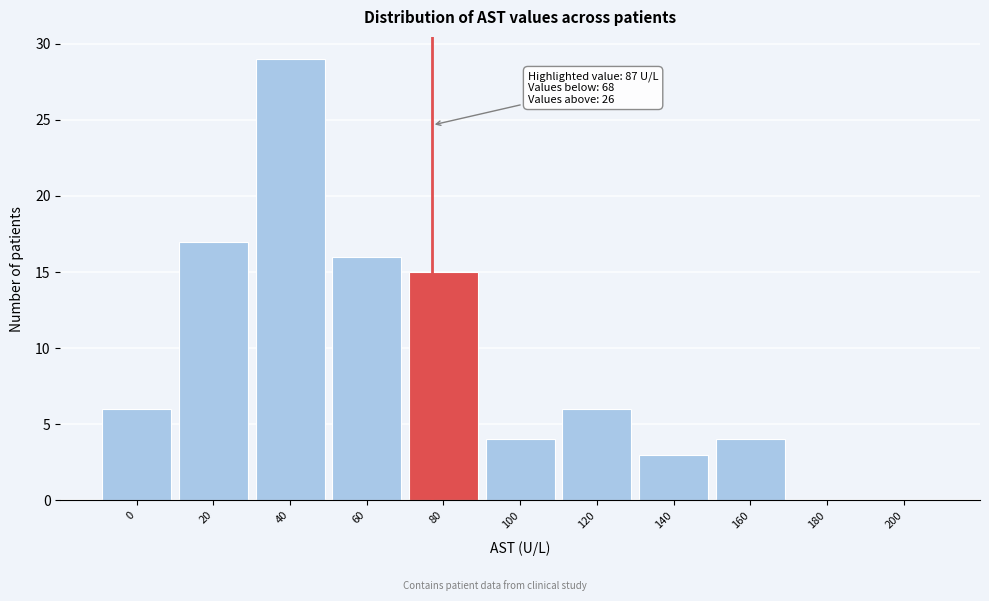

Reading left to right, what are all the values shown in this chart?

0=6	20=17	40=29	60=16	80=15	100=4	120=6	140=3	160=4	180=0	200=0